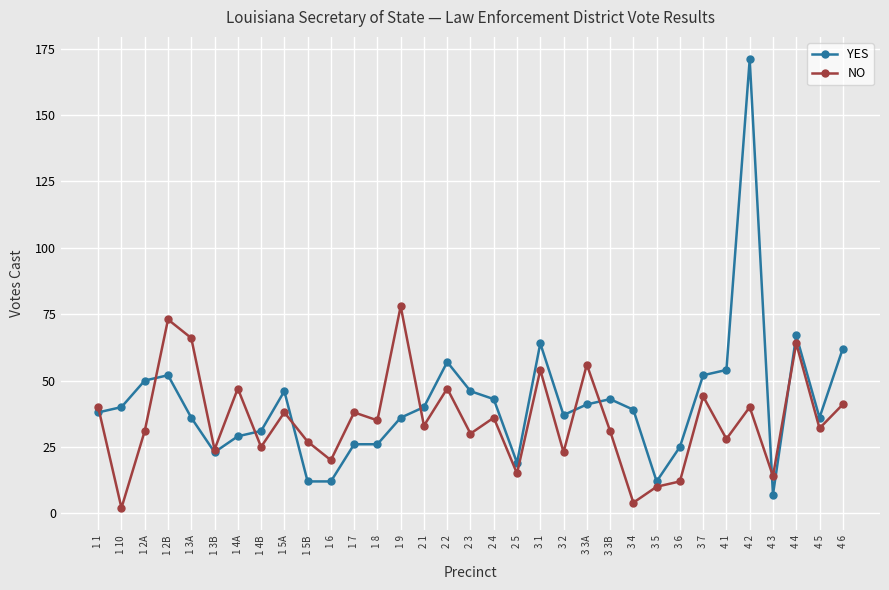

Reading left to right, what are all the values shown in this chart?

YES: 1 1=38	1 10=40	1 2A=50	1 2B=52	1 3A=36	1 3B=23	1 4A=29	1 4B=31	1 5A=46	1 5B=12	1 6=12	1 7=26	1 8=26	1 9=36	2 1=40	2 2=57	2 3=46	2 4=43	2 5=19	3 1=64	3 2=37	3 3A=41	3 3B=43	3 4=39	3 5=12	3 6=25	3 7=52	4 1=54	4 2=171	4 3=7	4 4=67	4 5=36	4 6=62
NO: 1 1=40	1 10=2	1 2A=31	1 2B=73	1 3A=66	1 3B=24	1 4A=47	1 4B=25	1 5A=38	1 5B=27	1 6=20	1 7=38	1 8=35	1 9=78	2 1=33	2 2=47	2 3=30	2 4=36	2 5=15	3 1=54	3 2=23	3 3A=56	3 3B=31	3 4=4	3 5=10	3 6=12	3 7=44	4 1=28	4 2=40	4 3=14	4 4=64	4 5=32	4 6=41